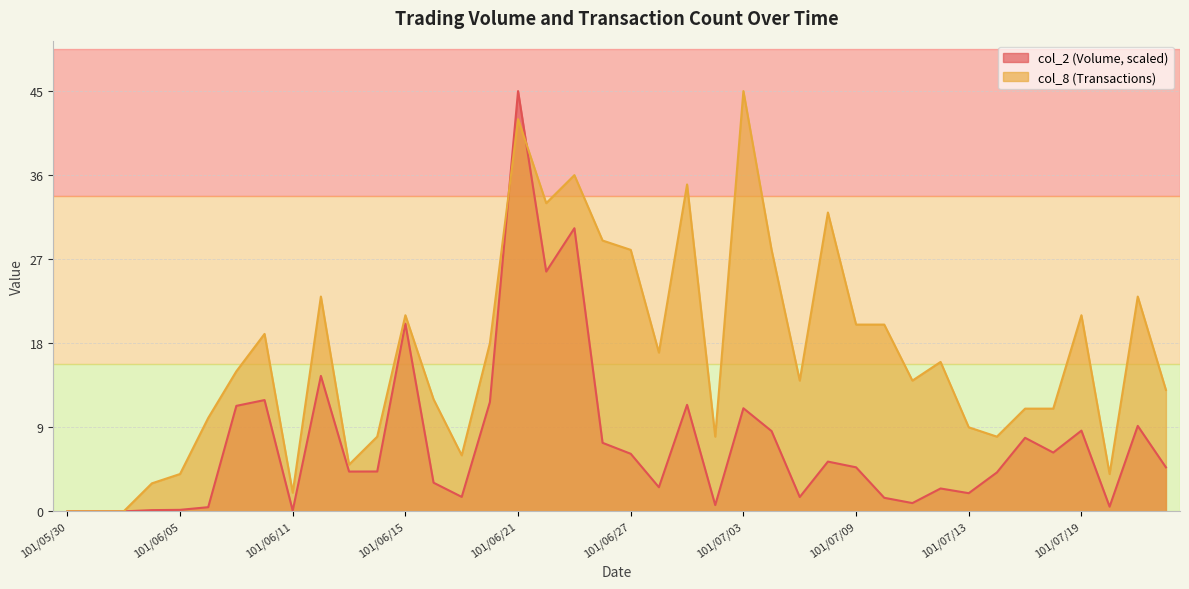

List the series in order of their peak value, lowest first.

col_2, col_8